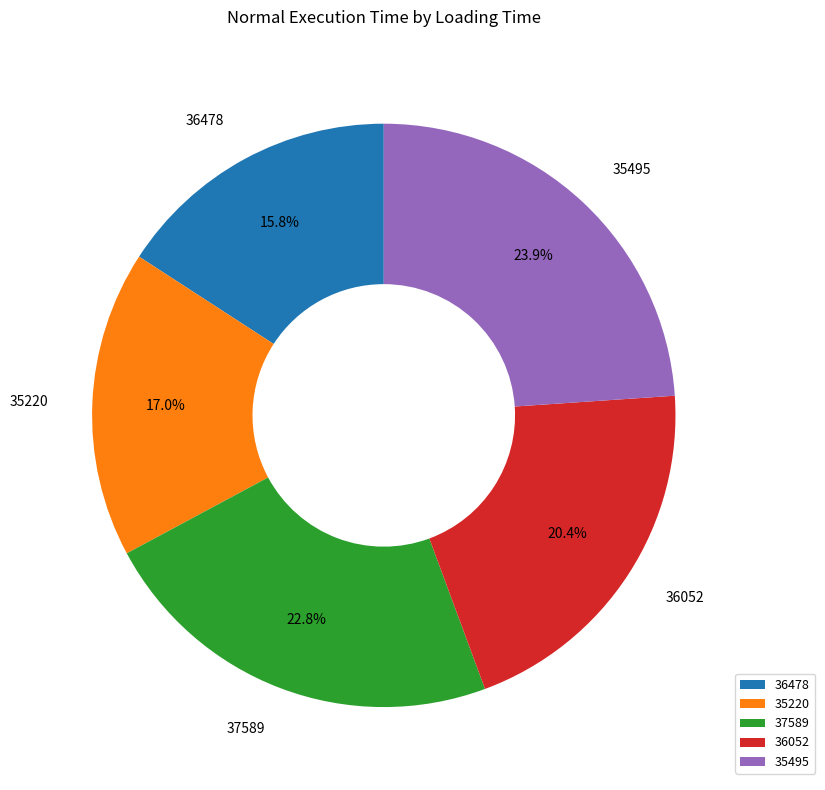

To the nearest percent, what is the average slice percentage?

20%